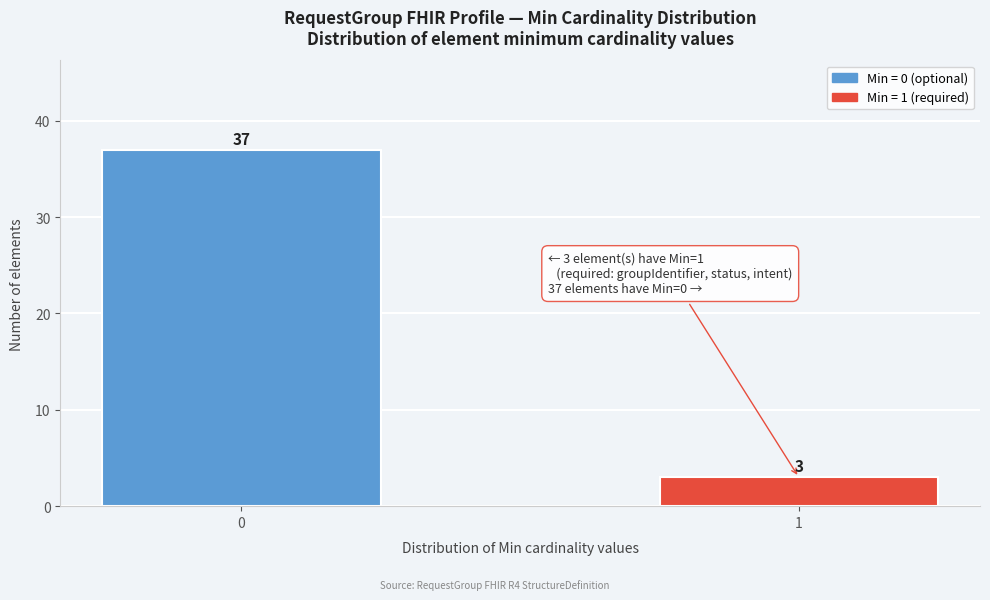

Reading right to left, transcribe all the data shown in this chart.

1=3	0=37